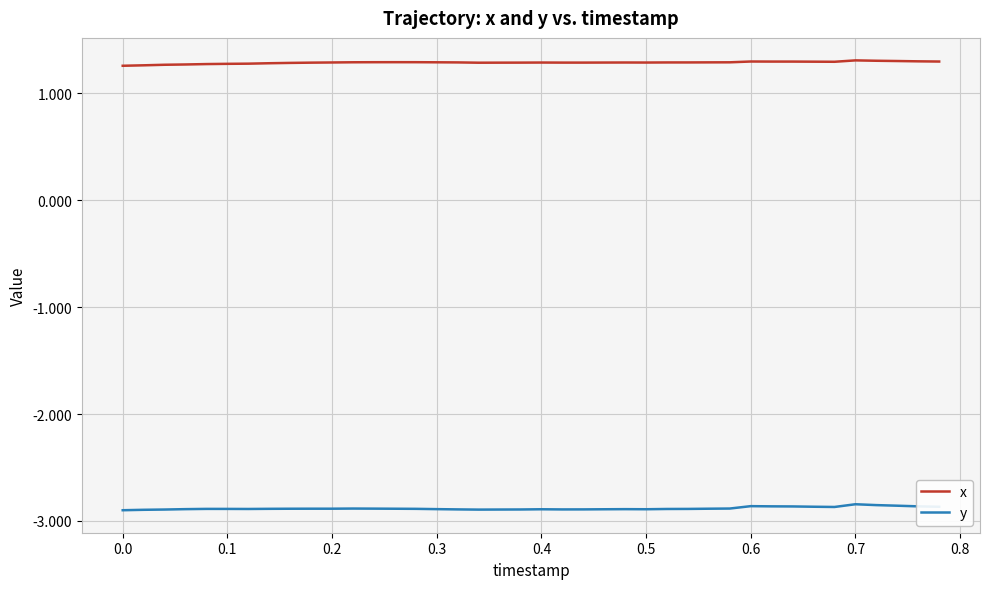

List the series in order of their overall mean, highest first.

x, y